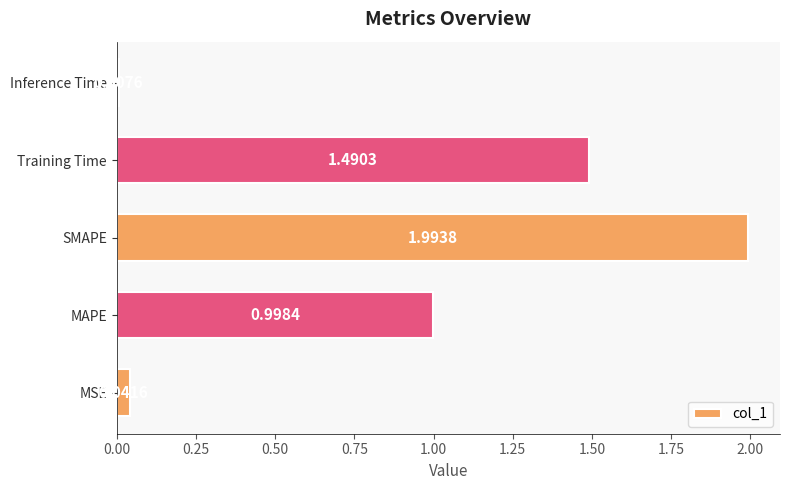

Rank the categories by value from lowest to highest.

Inference Time, MSE, MAPE, Training Time, SMAPE